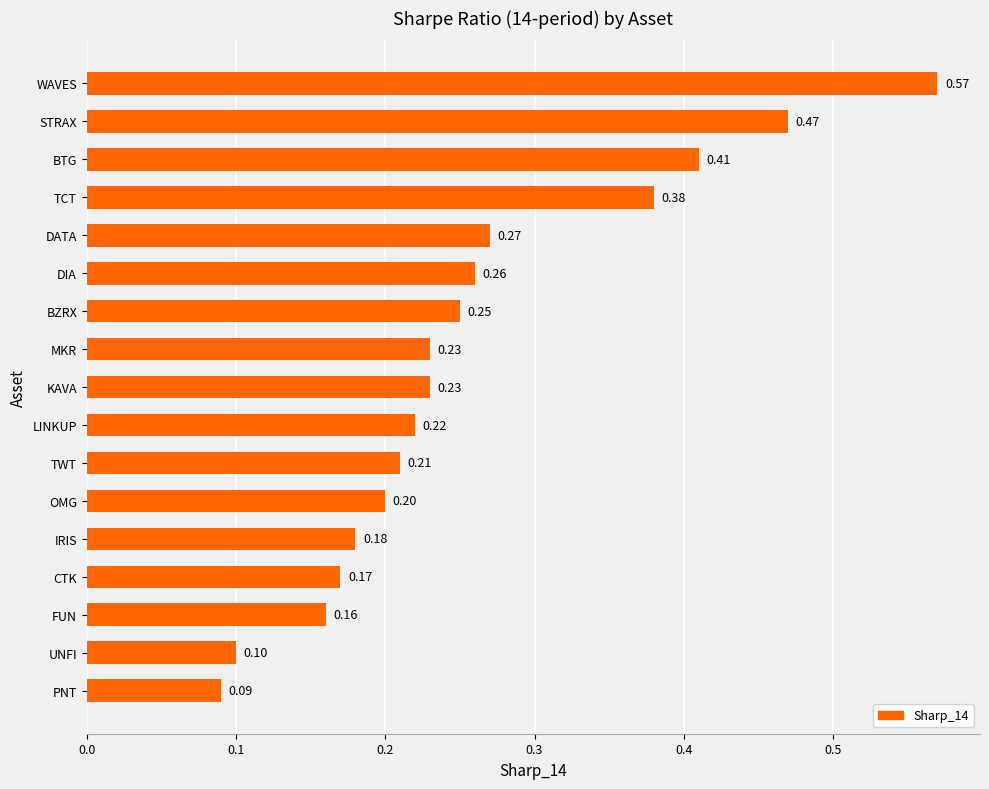

At which category does the chart reach its peak across all series?

WAVES